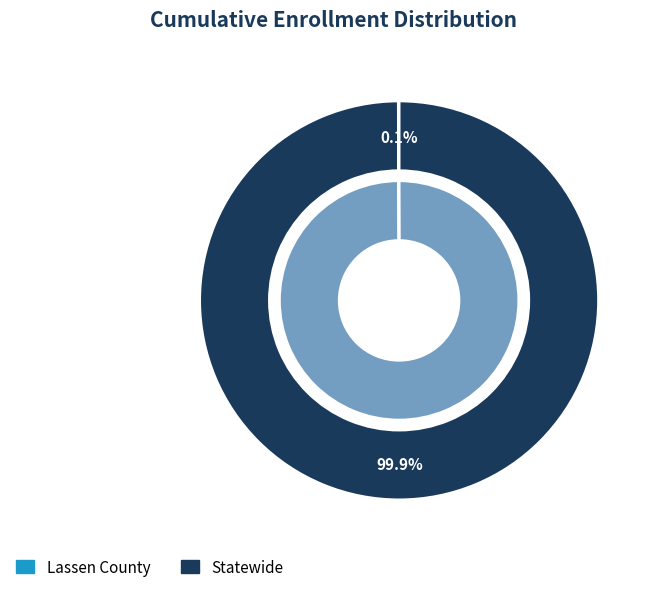

How much of the chart is everything except Statewide?

0.1%